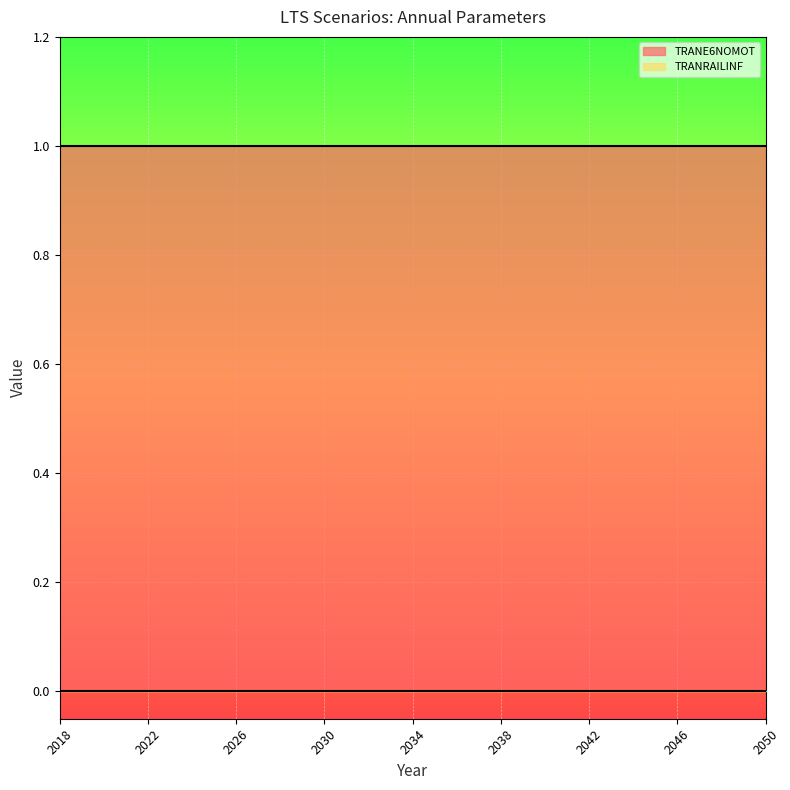

List the series in order of their overall mean, lowest first.

TRANRAILINF, TRANE6NOMOT